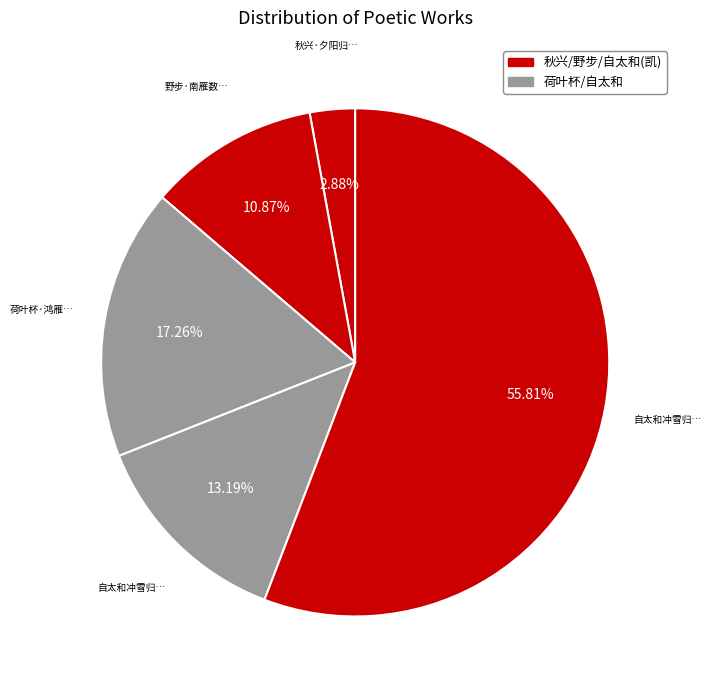

How many slices are in this pie chart?

5